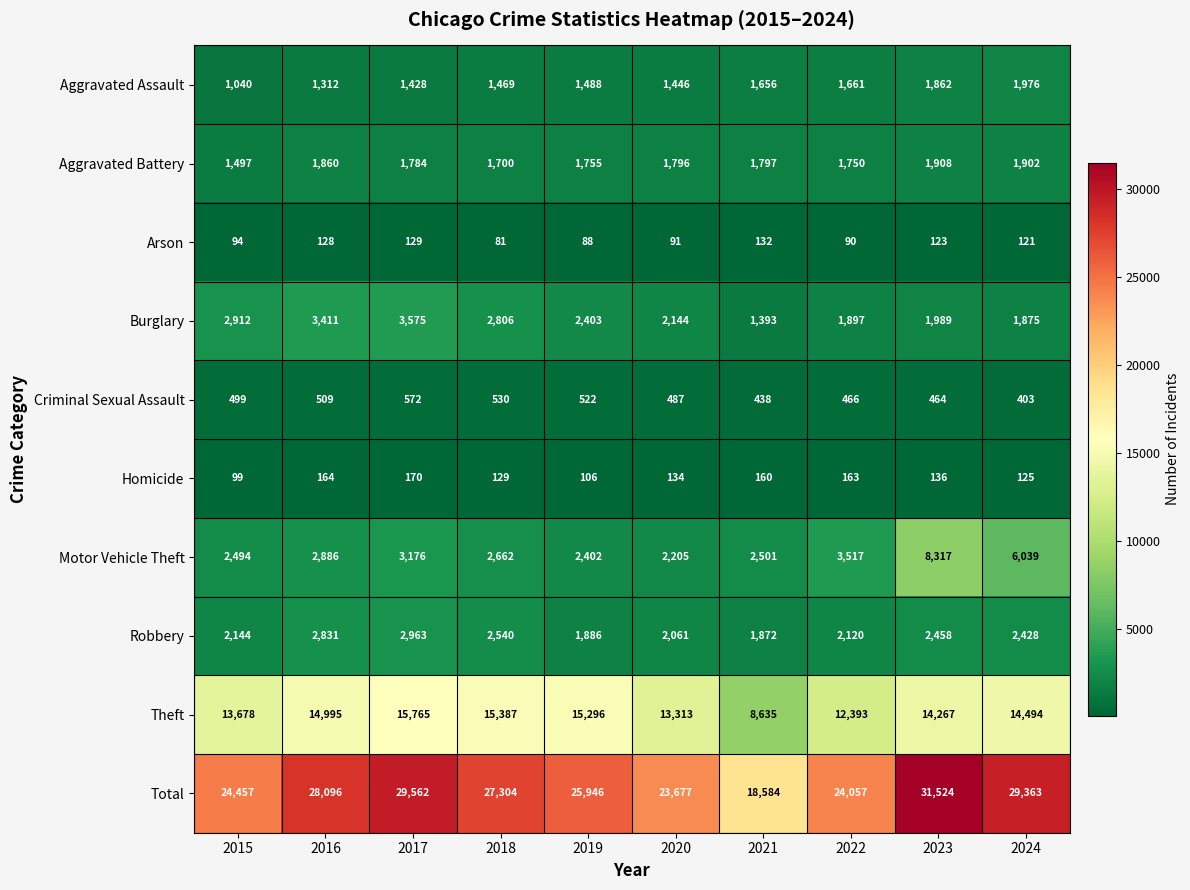

What is the spread (max minus min) of values at 2024?

29242